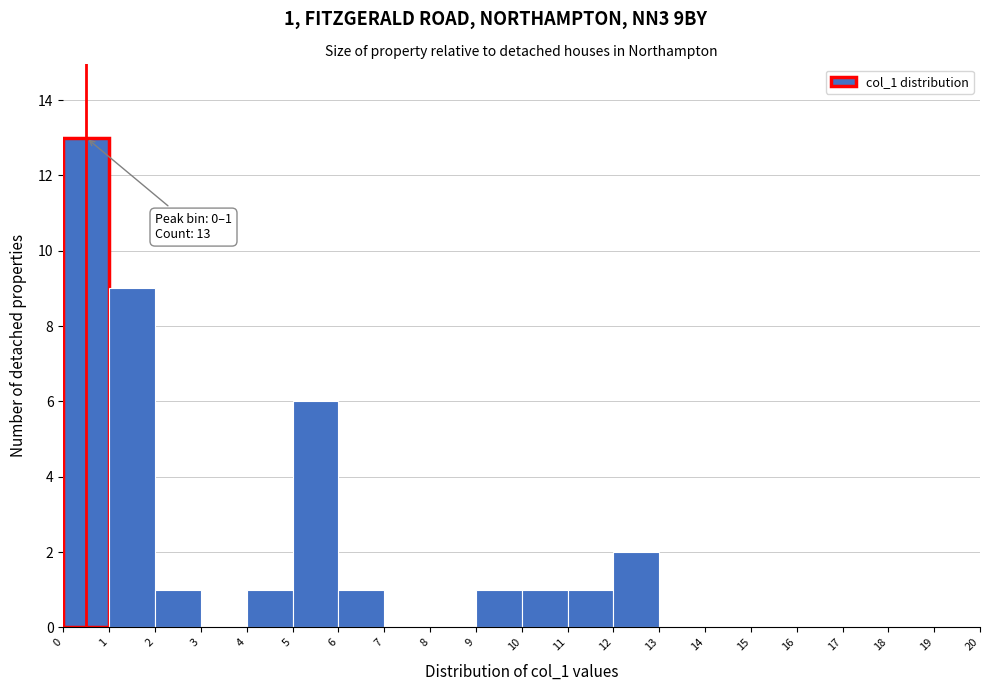

Over which range of the x-axis is the bar tallest?

0 to 1